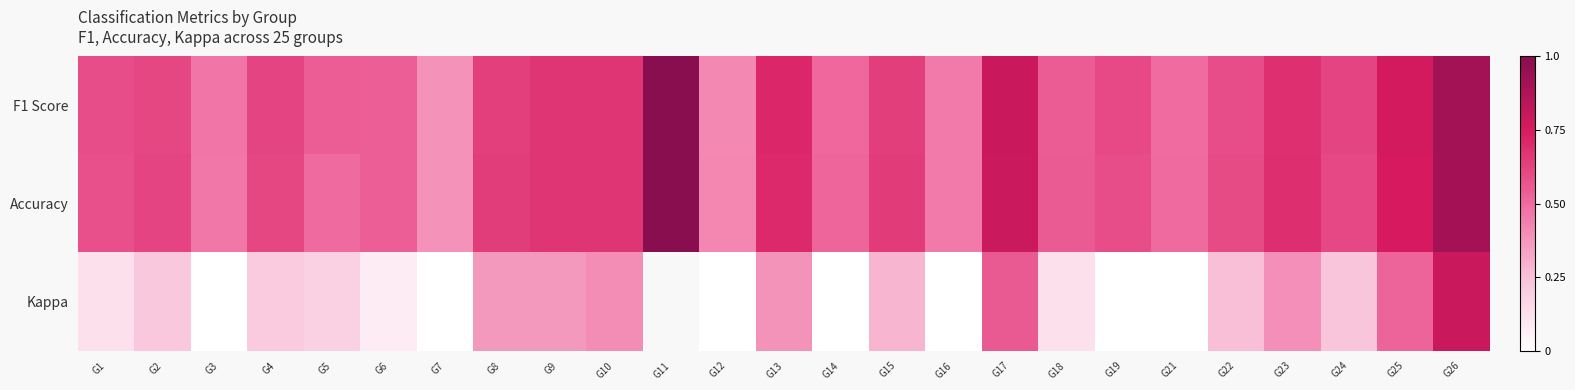

What is the difference between the highest and lowest values at G18?

0.4